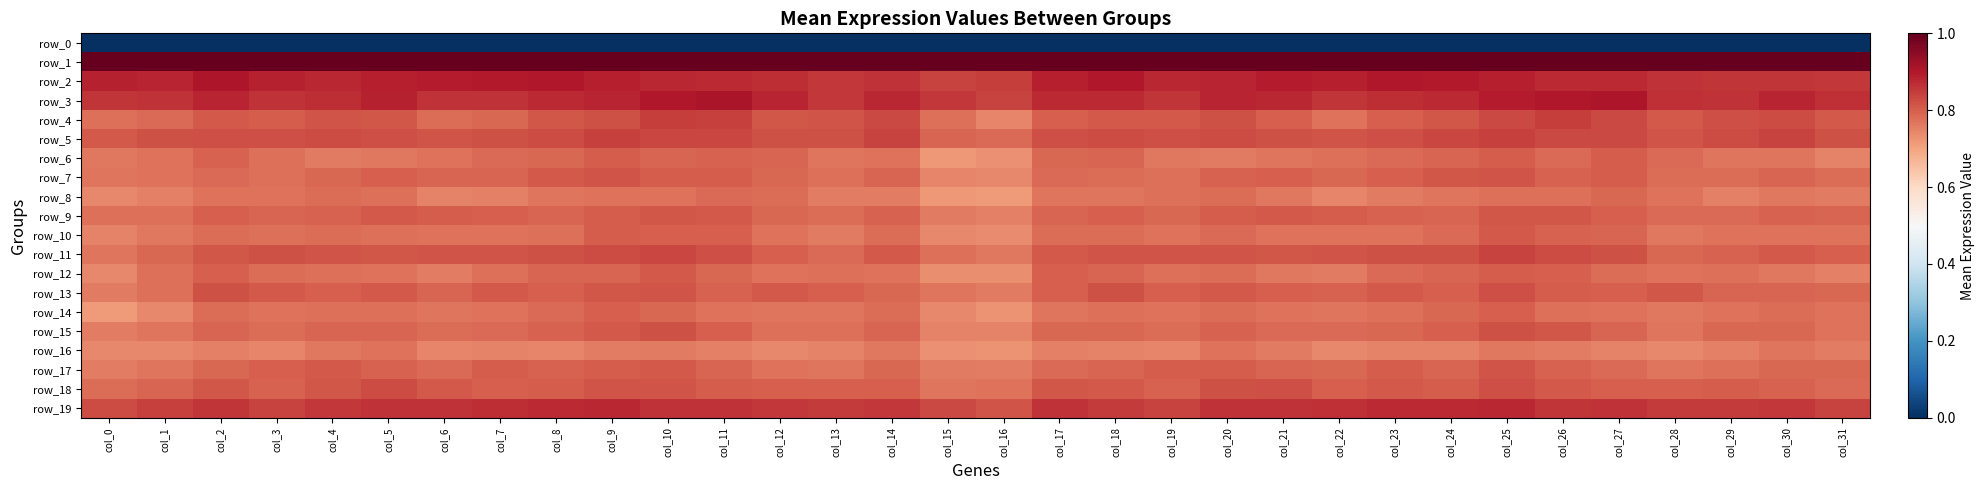

The row_10 series shows 0.2 at col_18. True or false?

False